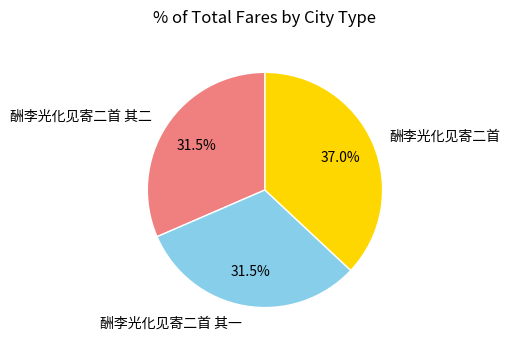

To the nearest percent, what is the combined percentage of 酬李光化见寄二首 其二 and 酬李光化见寄二首?

68%